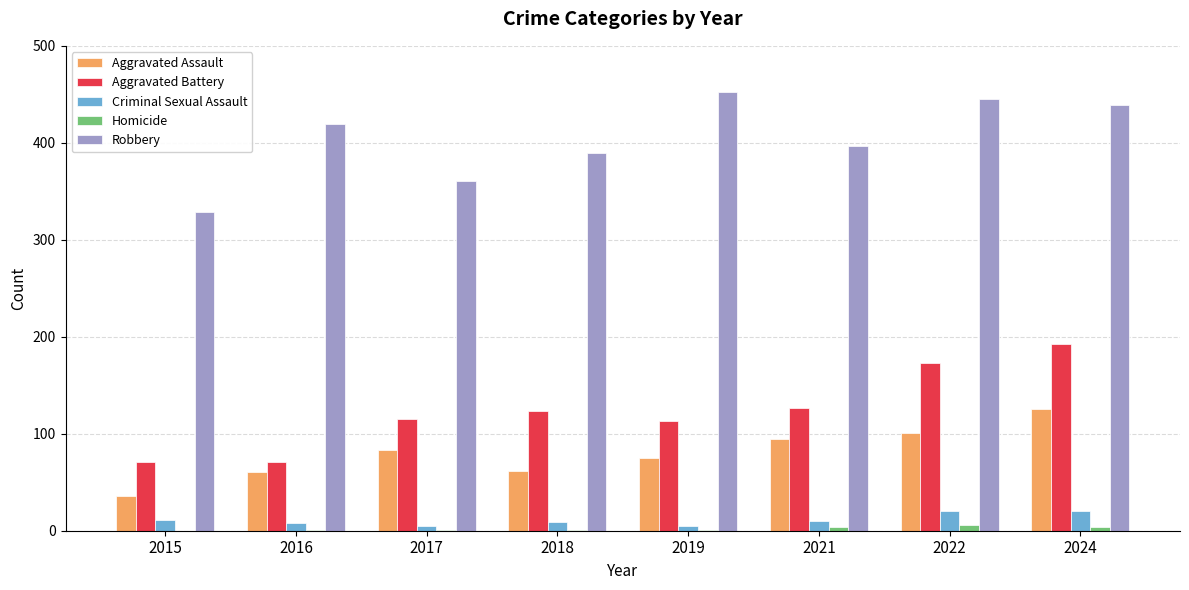

Which series changed the most between 2021 and 2024?

Aggravated Battery